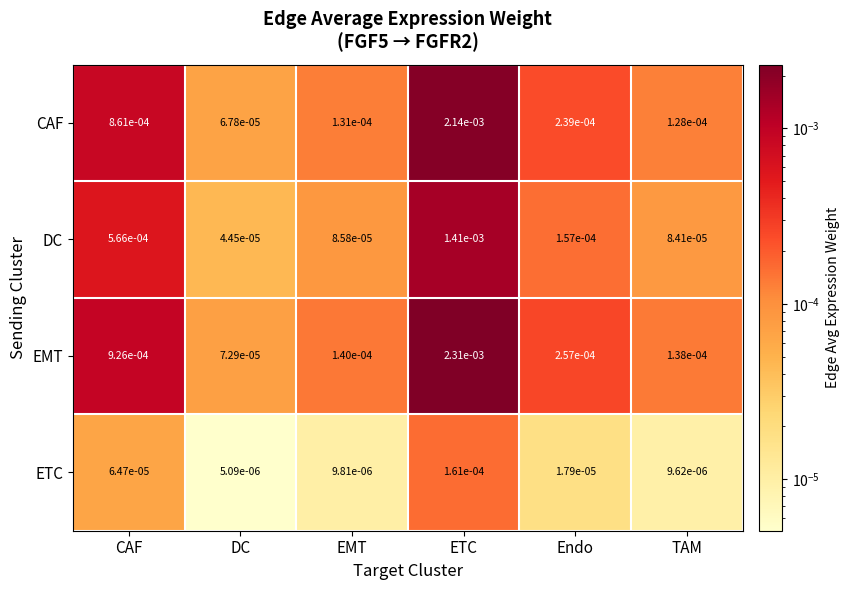

At CAF, list the series in order from largest to smallest.

EMT, CAF, DC, ETC